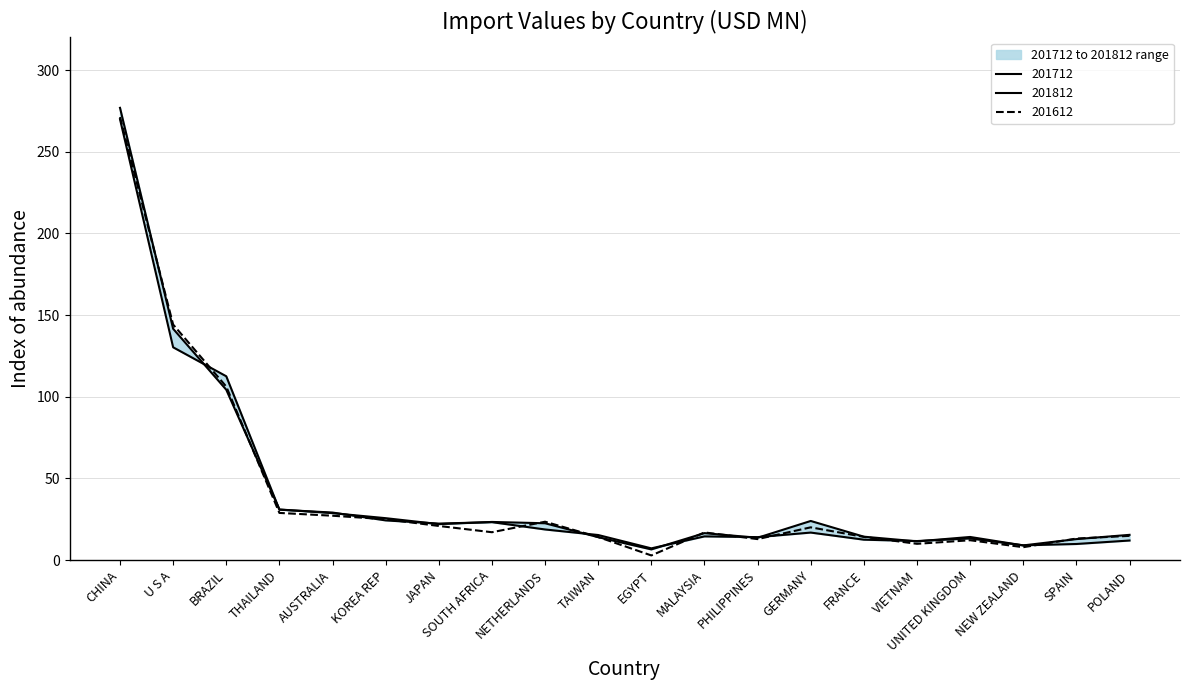

True or false: 201612 has more than 2 points higher than both neighbors.

True